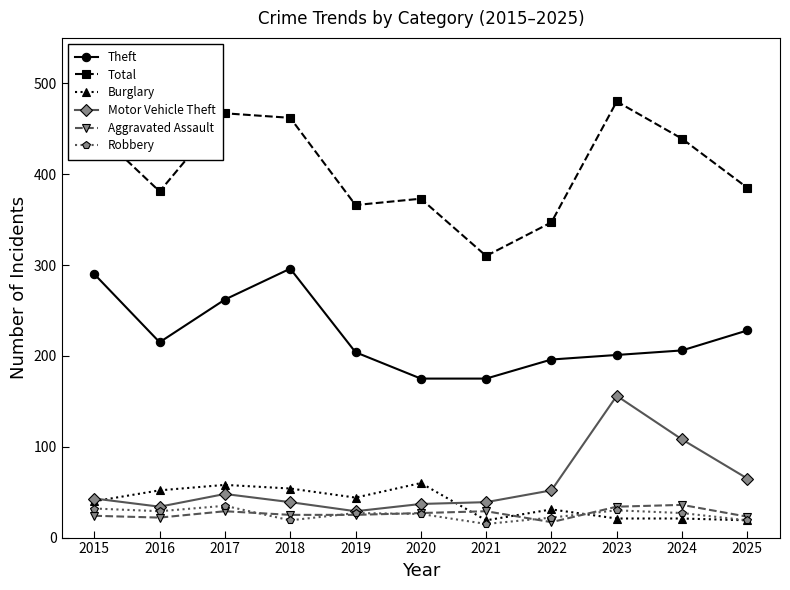

Where is Motor Vehicle Theft nearest to the value 92?

2024